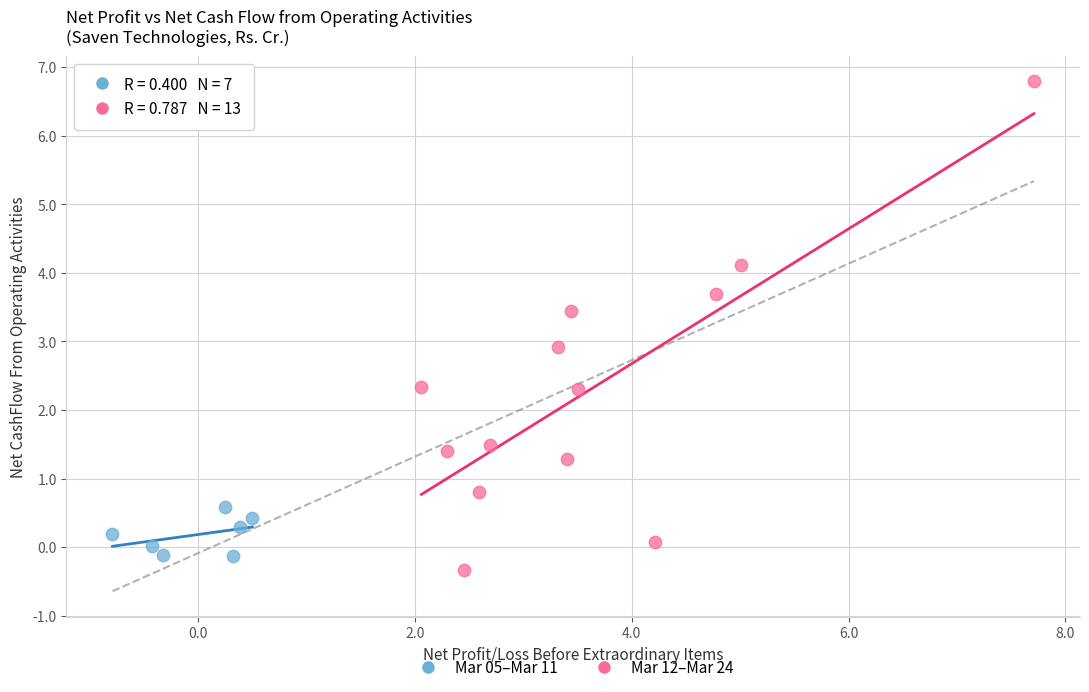

Which series contains the highest Y value?

Mar 12–Mar 24